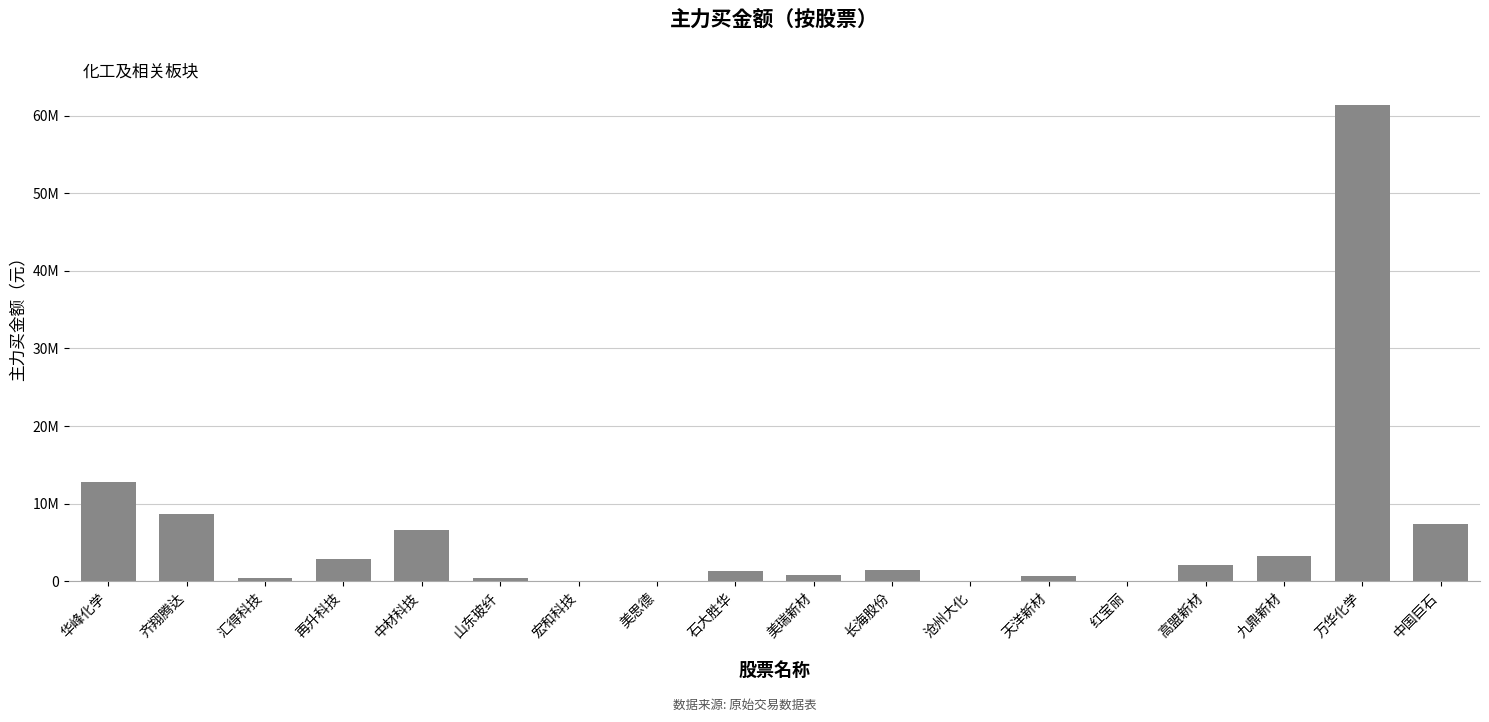

True or false: the data shows 12831492 at 华峰化学.

True